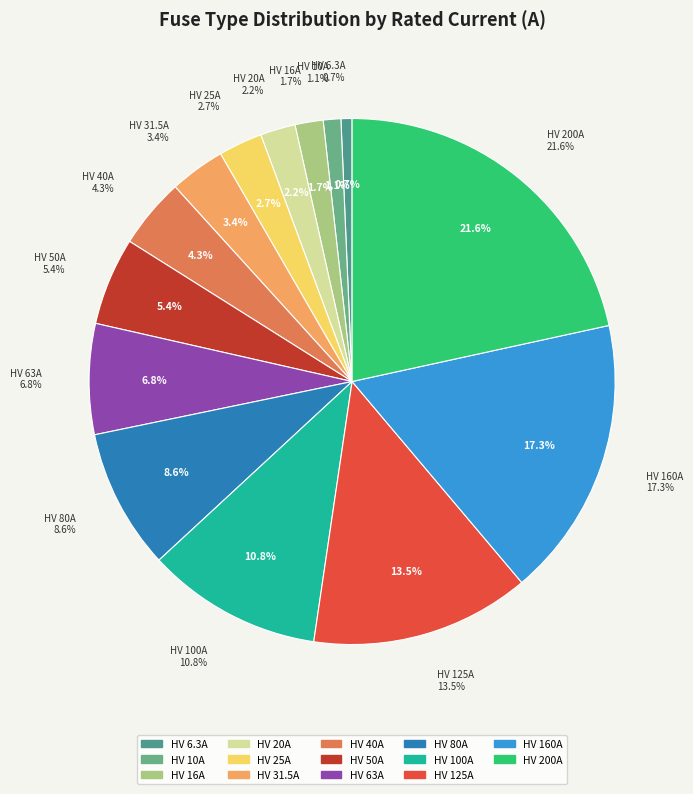

What is the smallest slice in the pie chart?

HV 6.3A